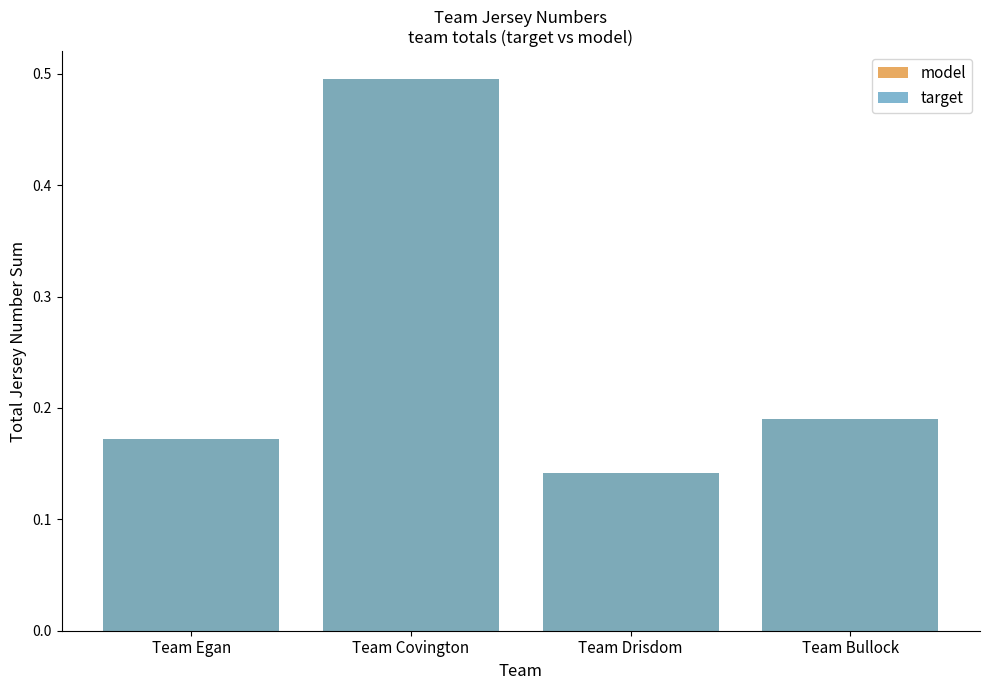

Are the bars horizontal?

No